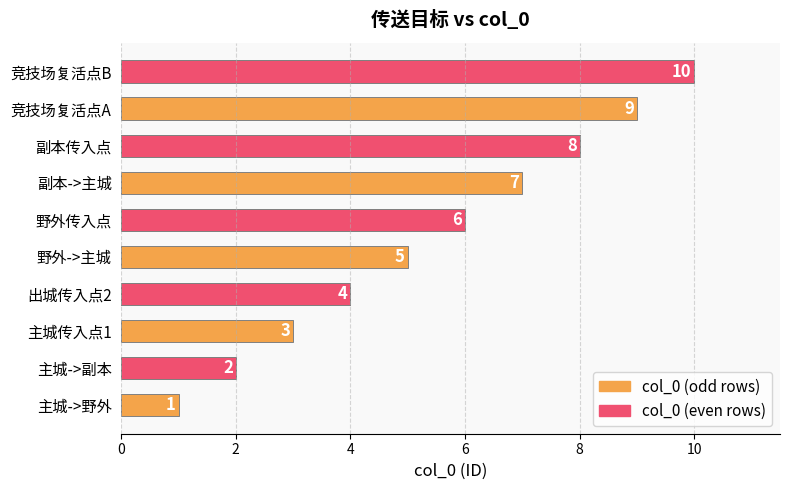

Between 副本传入点 and 出城传入点2, which is larger?

副本传入点